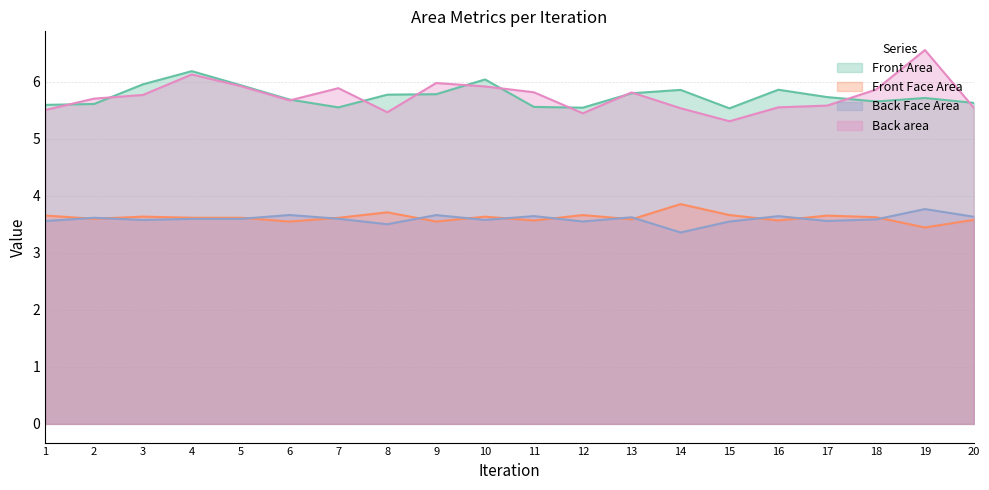

What is the value of the Front Area point at the 1st from the left?

5.6